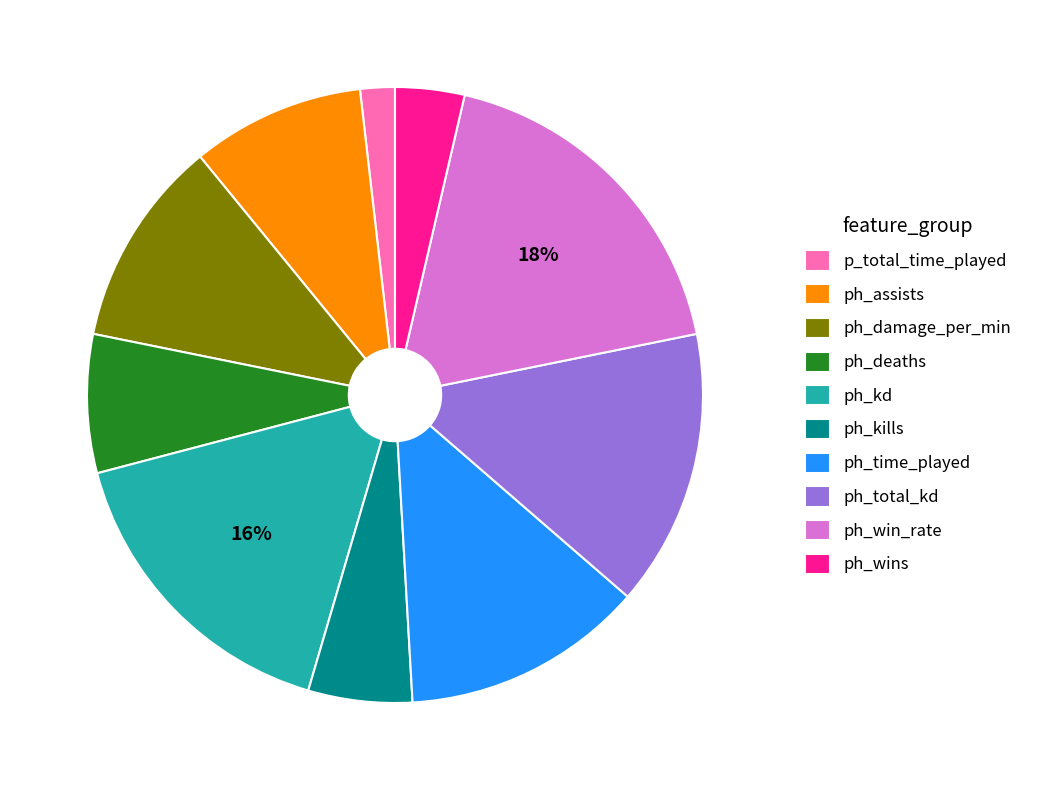

How many segments does this pie chart have?

10